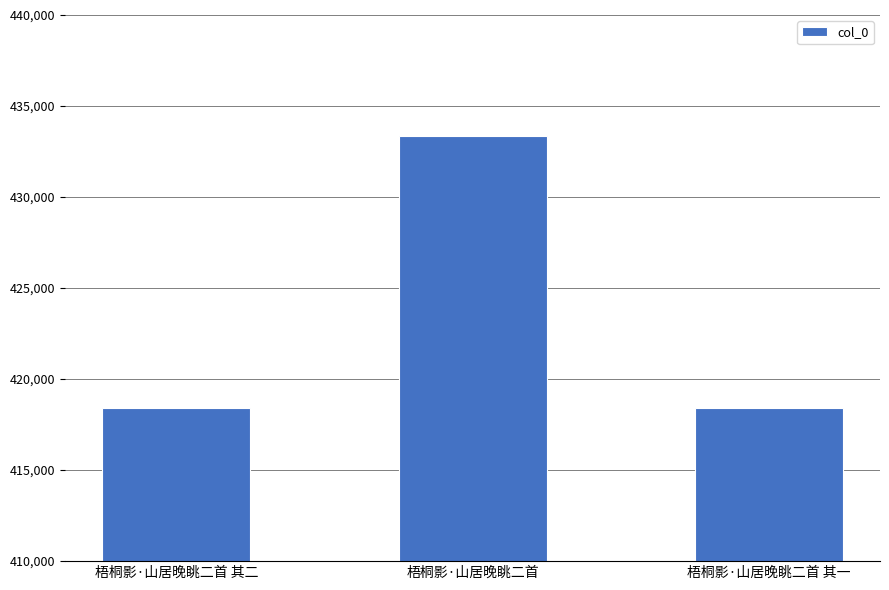

The chart shows a value of 725569 at 梧桐影·山居晚眺二首 其二. True or false?

False